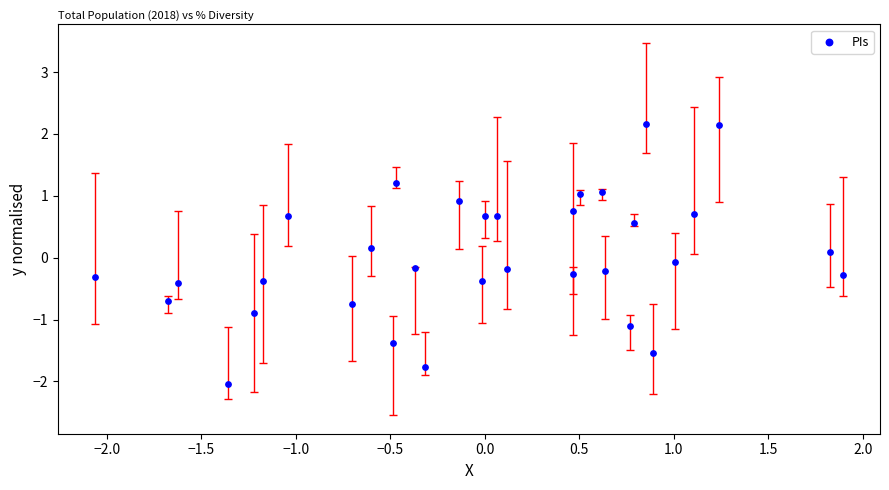

What is the range of Y values (max minus min)?

4.2